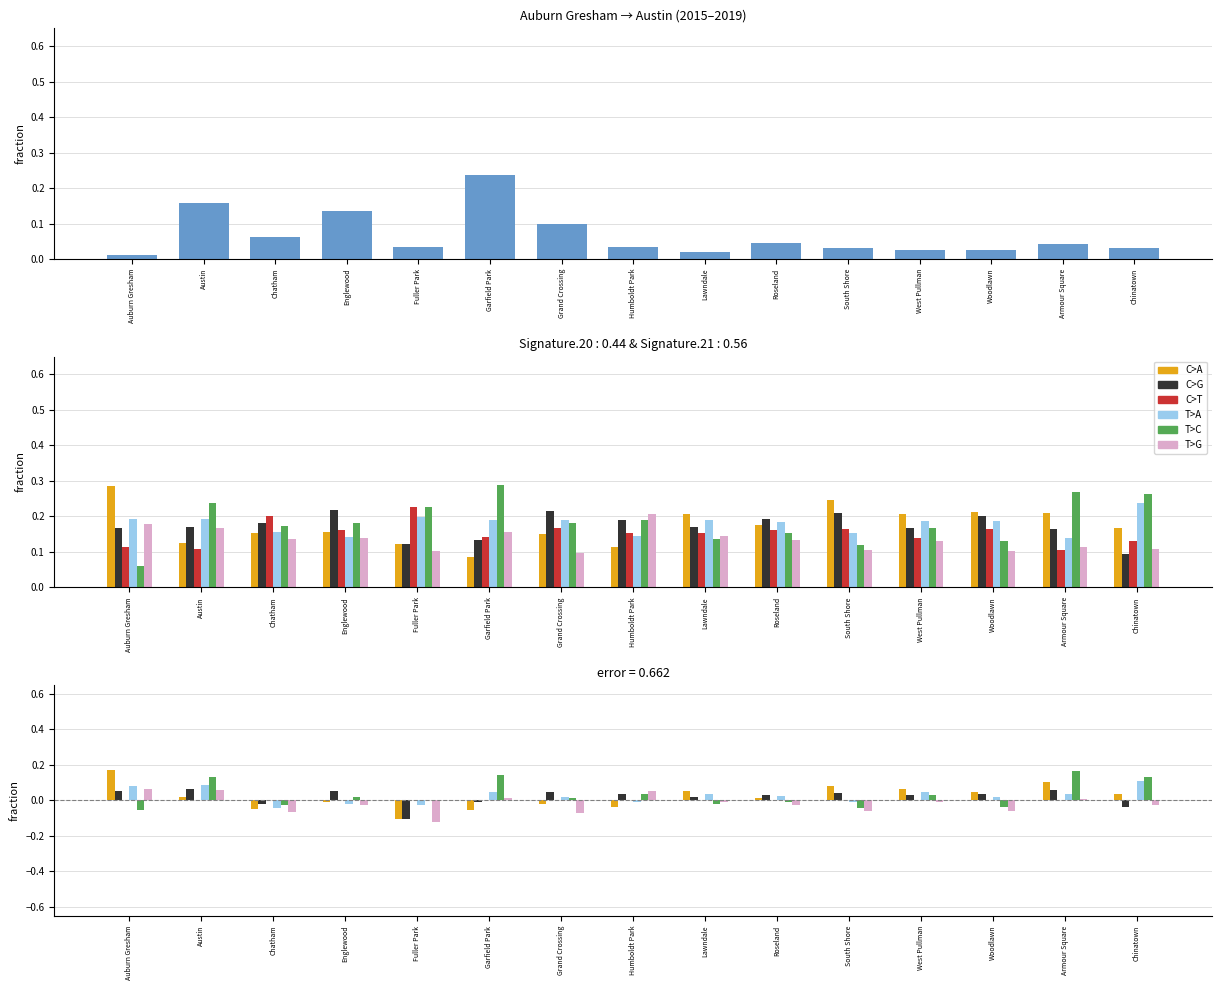

Between Chatham and South Shore, which series saw the biggest shift?

C>A